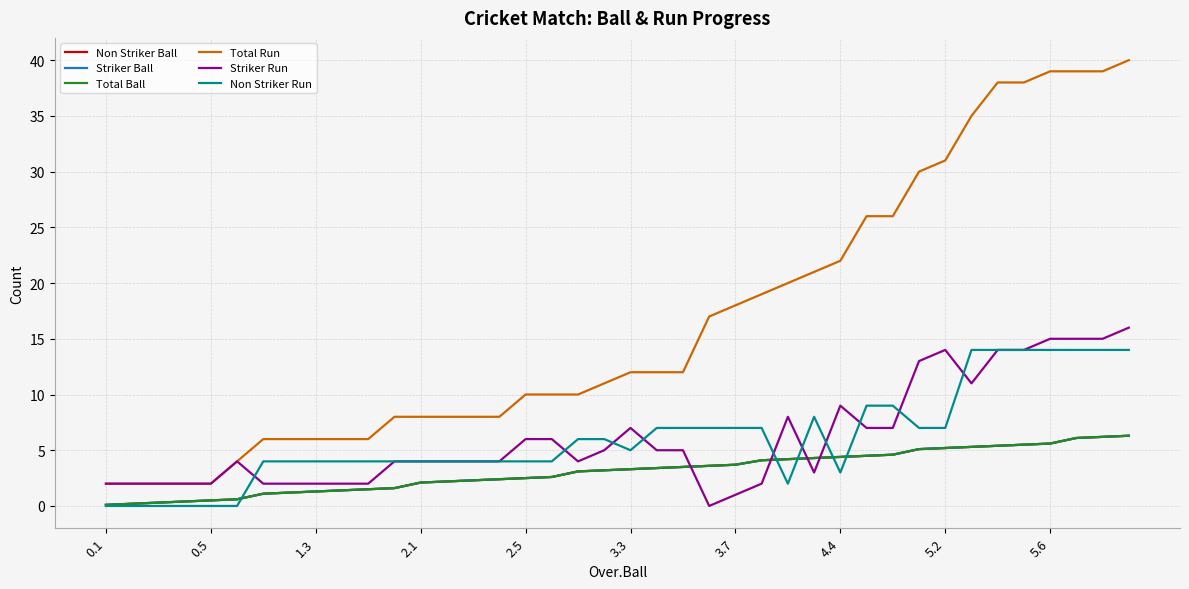

Is this an area chart (filled region under the line)?

No